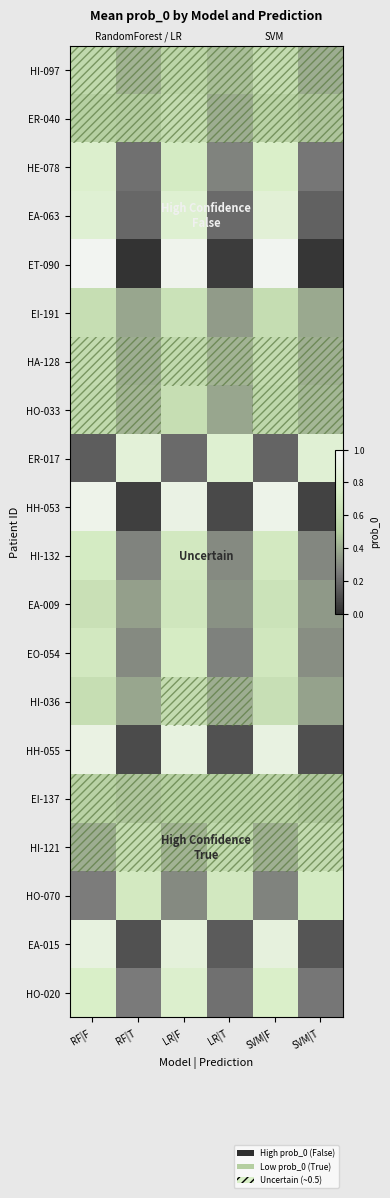

Is the value of HH-055 at LR|T greater than the value of HI-132 at LR|F?

No